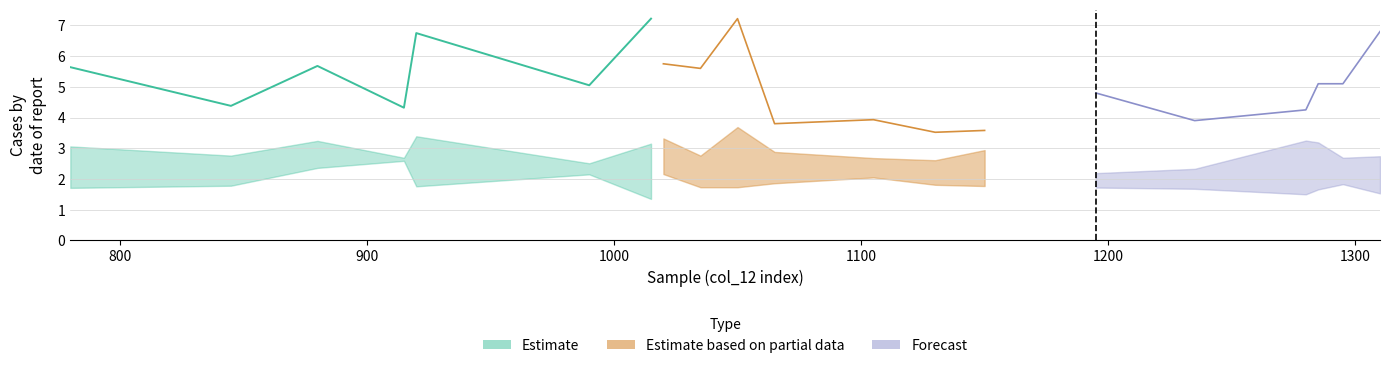

What is the difference between the second highest and second lowest values in the col_5 series?

0.6